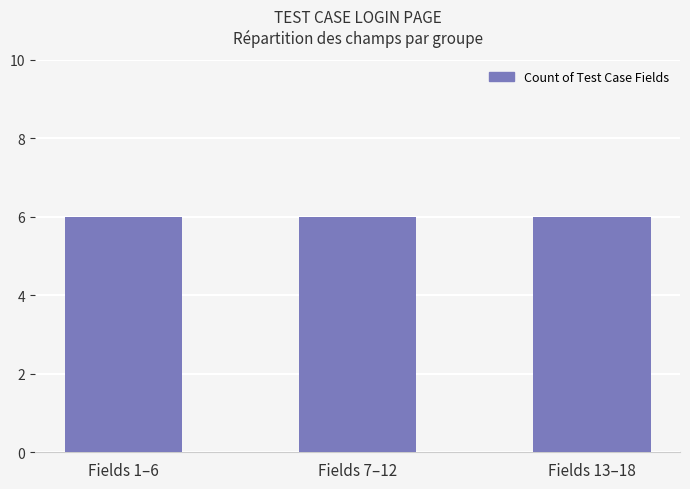

Are the bars grouped side by side (vs. stacked)?

No